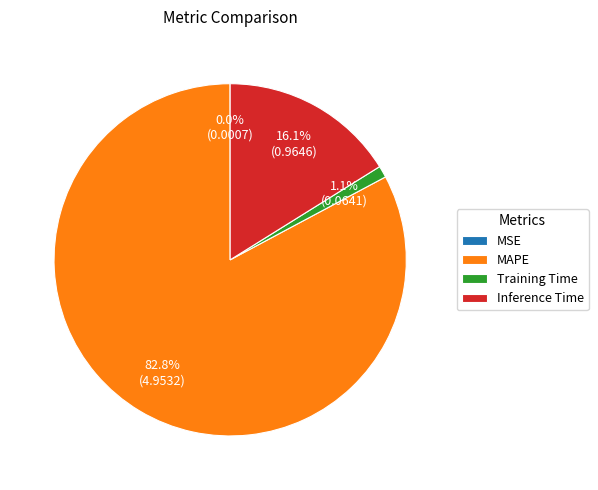

What is the largest slice in the pie chart?

MAPE